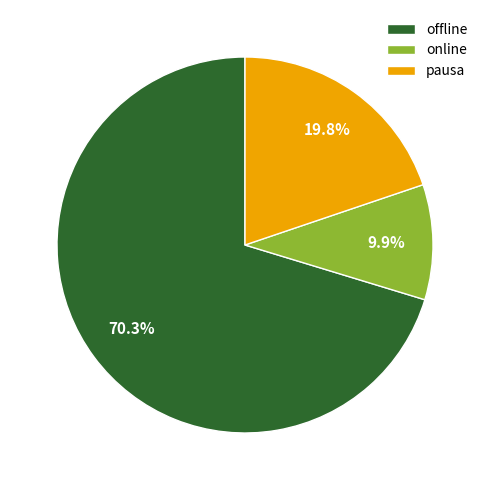

Which category has the biggest portion of the pie?

offline